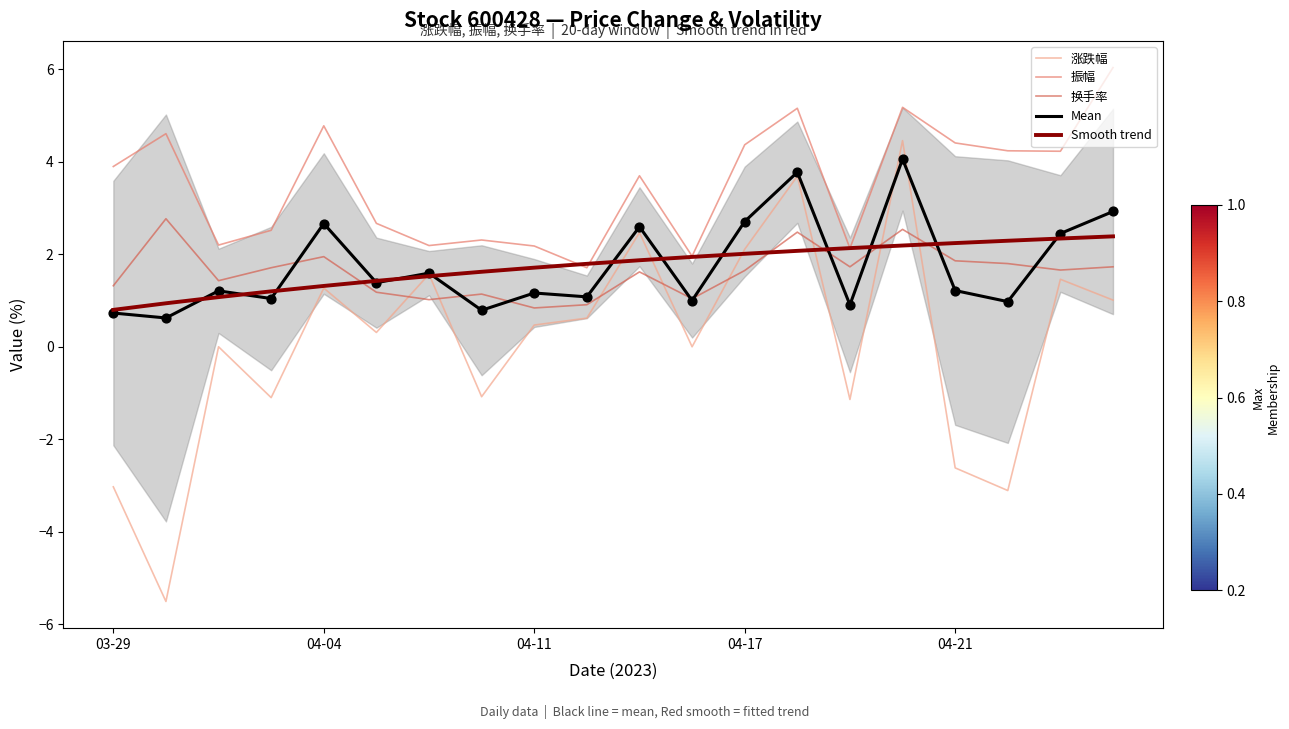

What are all the series names shown in the legend?

涨跌幅, 振幅, 换手率, Mean, Smooth trend